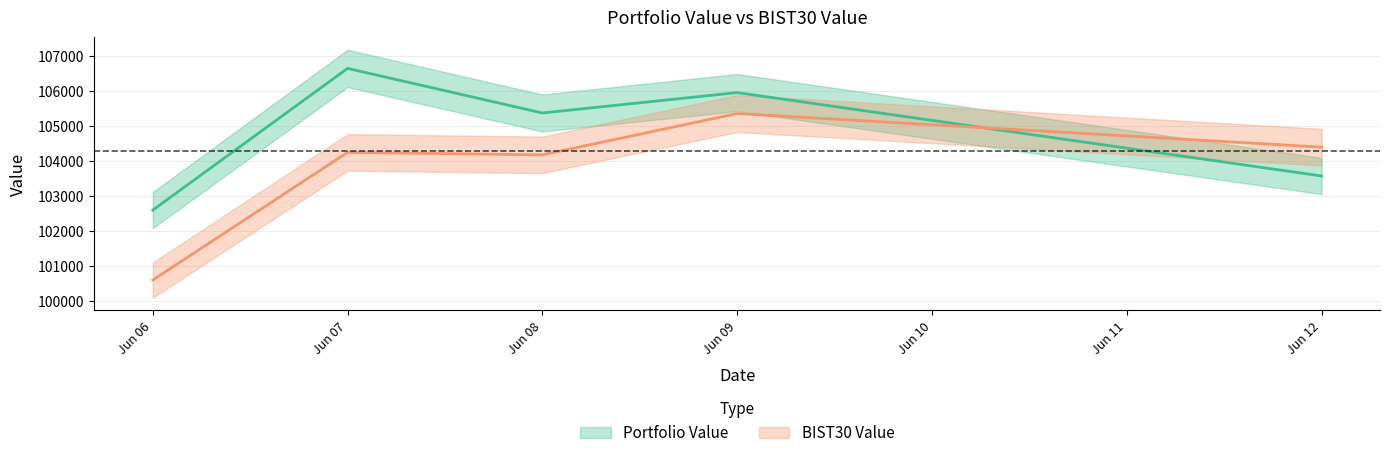

The value of Portfolio Value at Jun 06 is 102593.4. True or false?

True